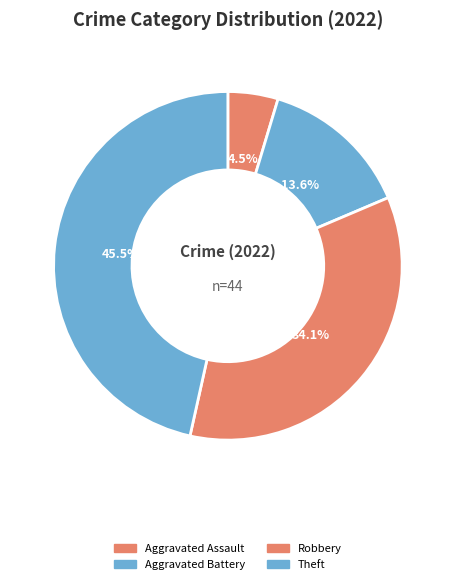

What percentage is NOT represented by Aggravated Assault?

95.3%